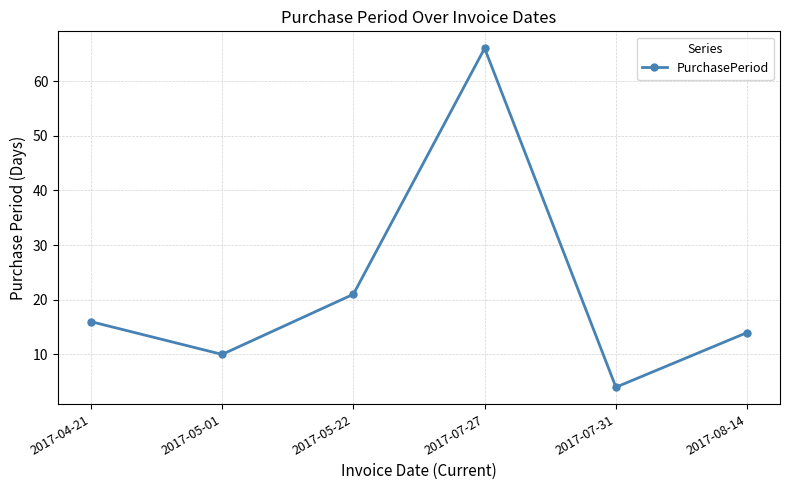

What is the ratio of the value at 2017-05-01 to the value at 2017-05-22?

0.5